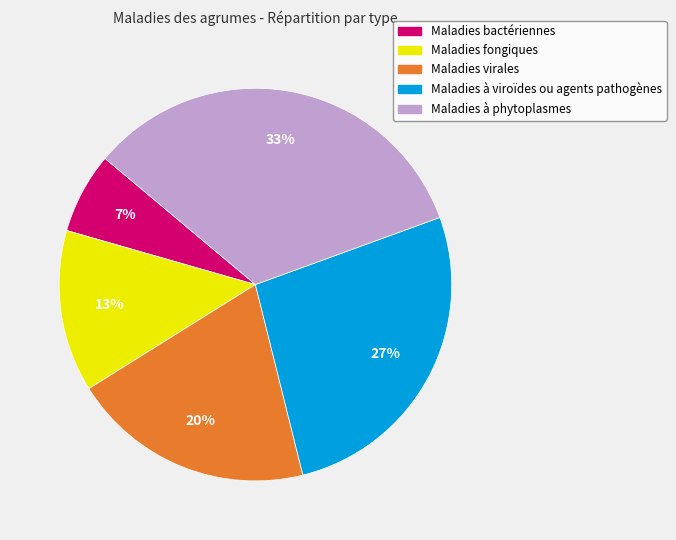

Is it true that Maladies bactériennes is 7% of the pie?

True